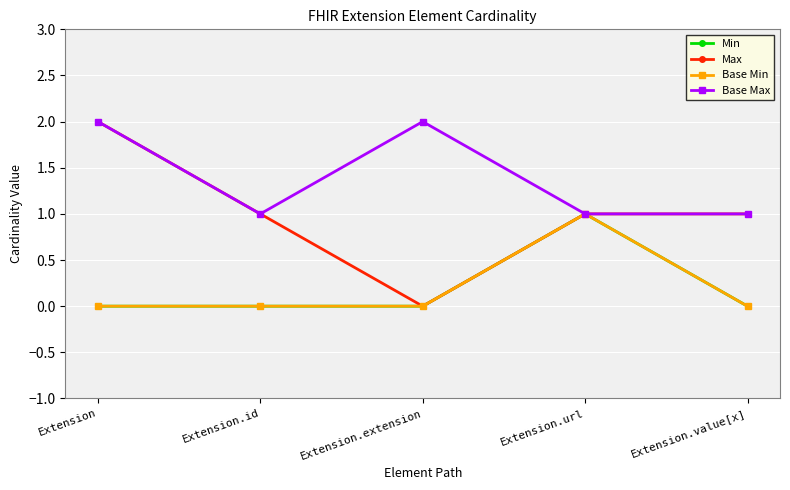

What is the label of the 2nd point from the right?

Extension.url